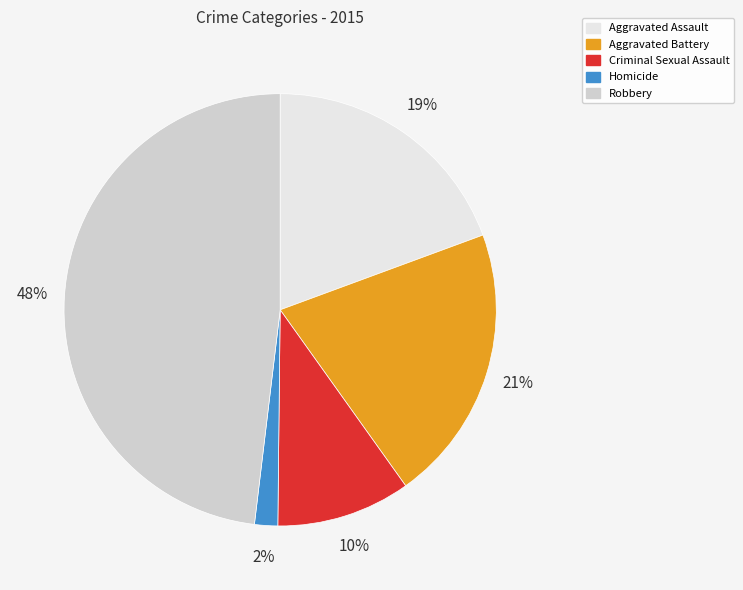

Is the sum of Aggravated Battery and Robbery greater than half?

Yes